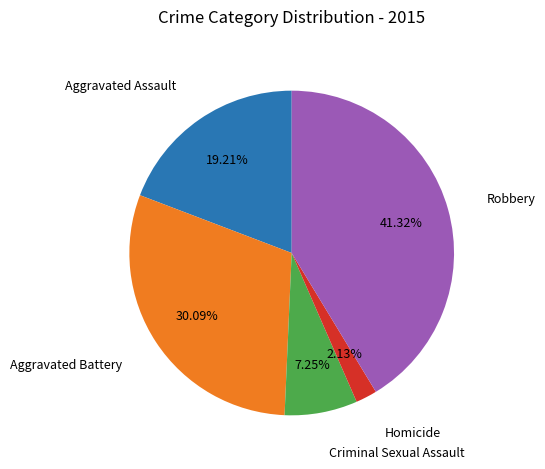

Is there any slice that represents more than half of the pie?

No